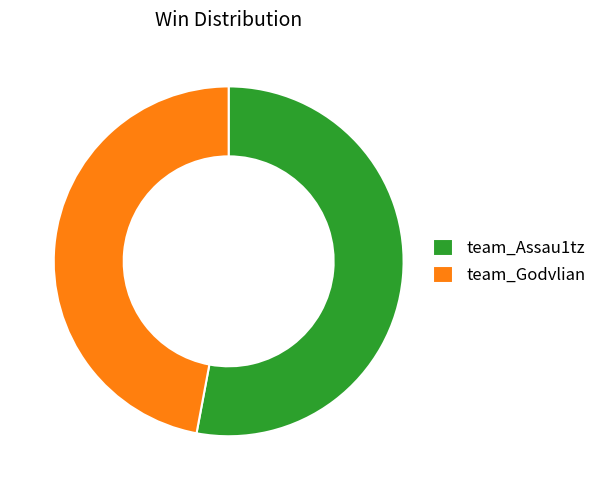

Between team_Assau1tz and team_Godvlian, which is larger?

team_Assau1tz